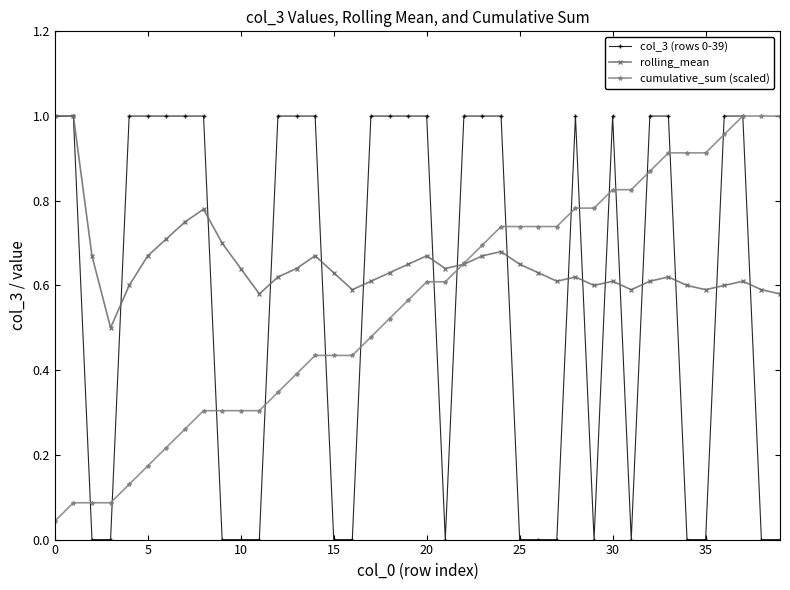

True or false: col_3 (rows 0-39) has a value of 1.0 at 30.

True